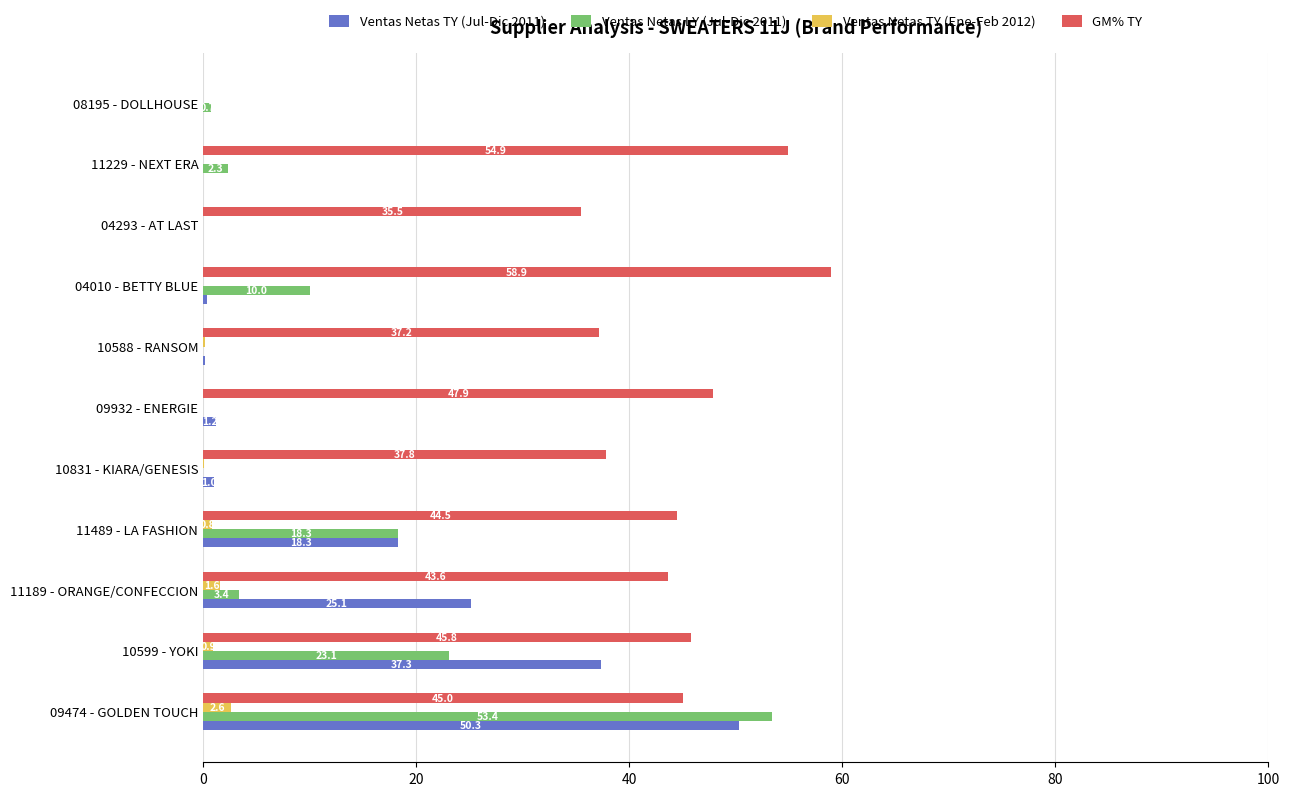

At which category is the sum across all series the highest?

09474 - GOLDEN TOUCH